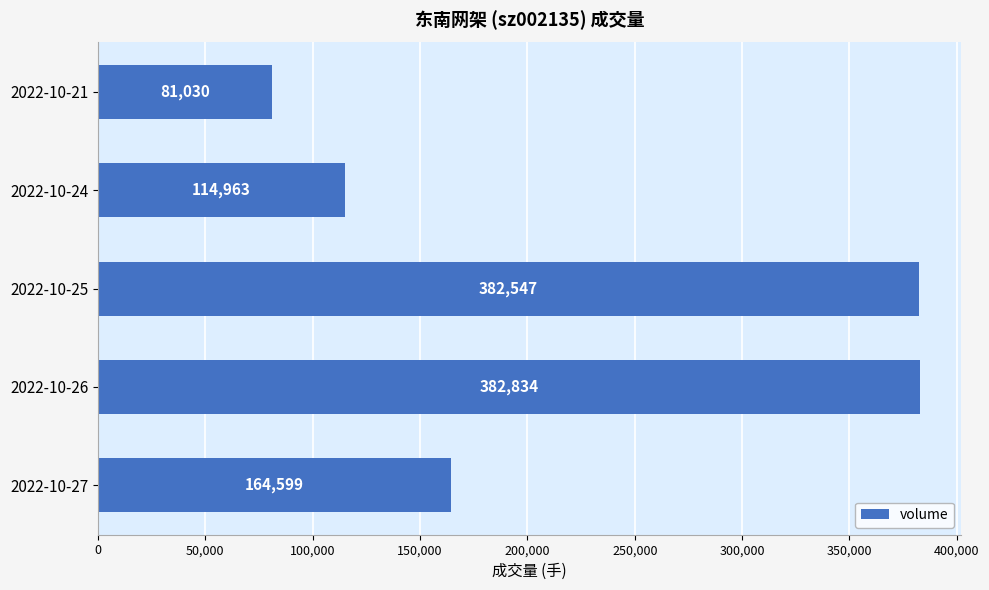

How many data points does each series have?

5